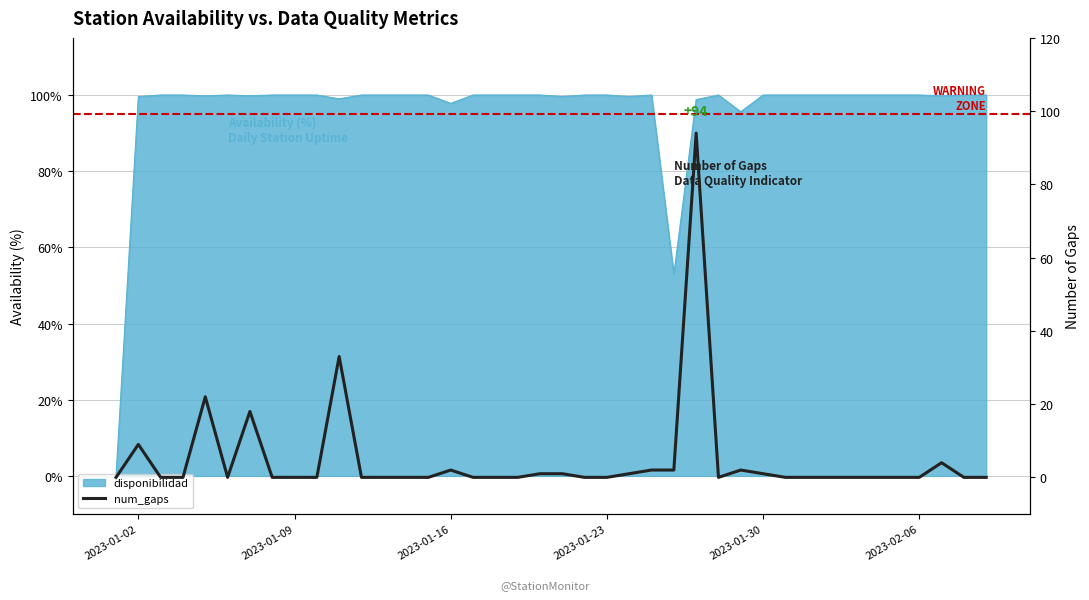

How many points are higher than both their immediate neighbors (excluding endpoints)?

8